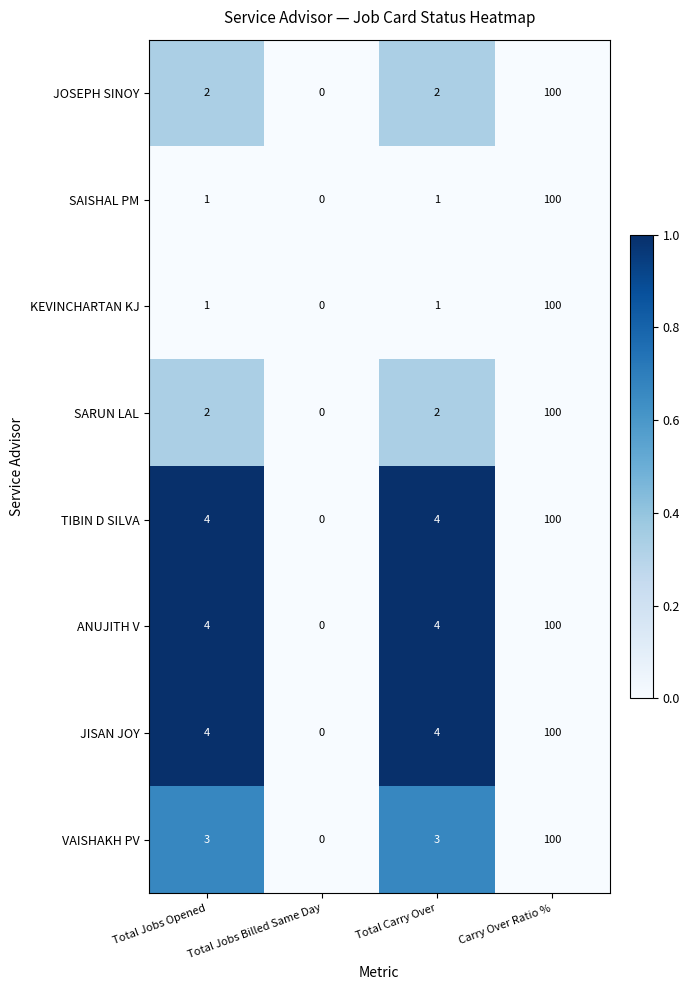

How many distinct data groups are displayed?

8